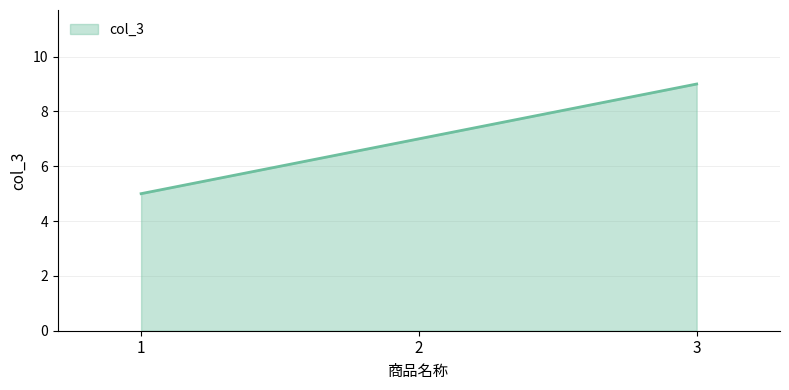

Count the number of data series in this chart.

1